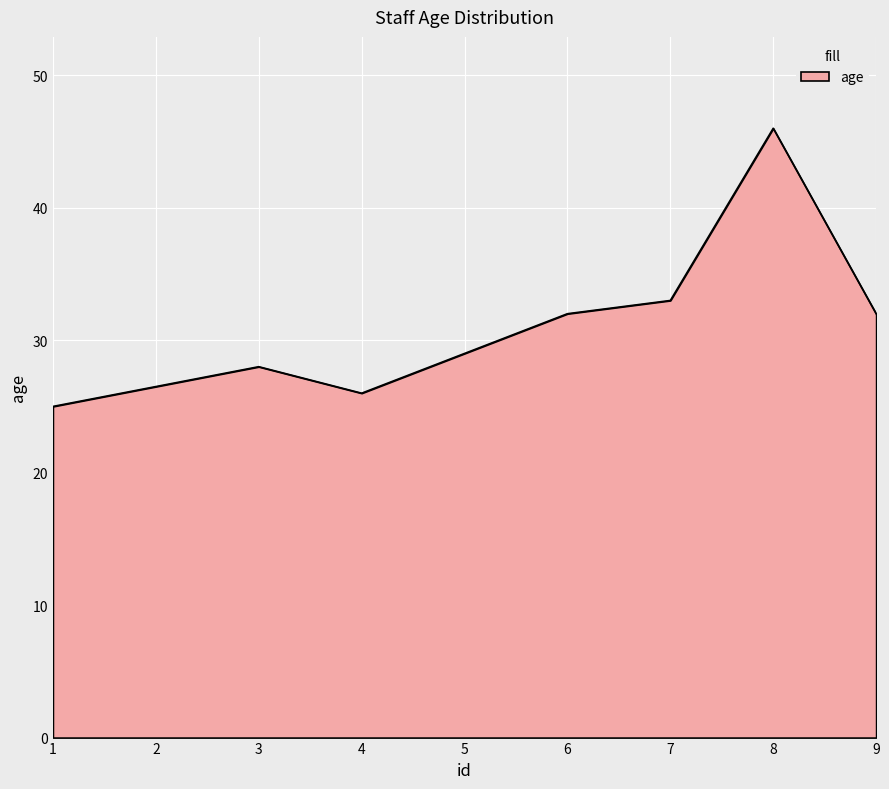

Does the chart display data point markers on the line(s)?

No